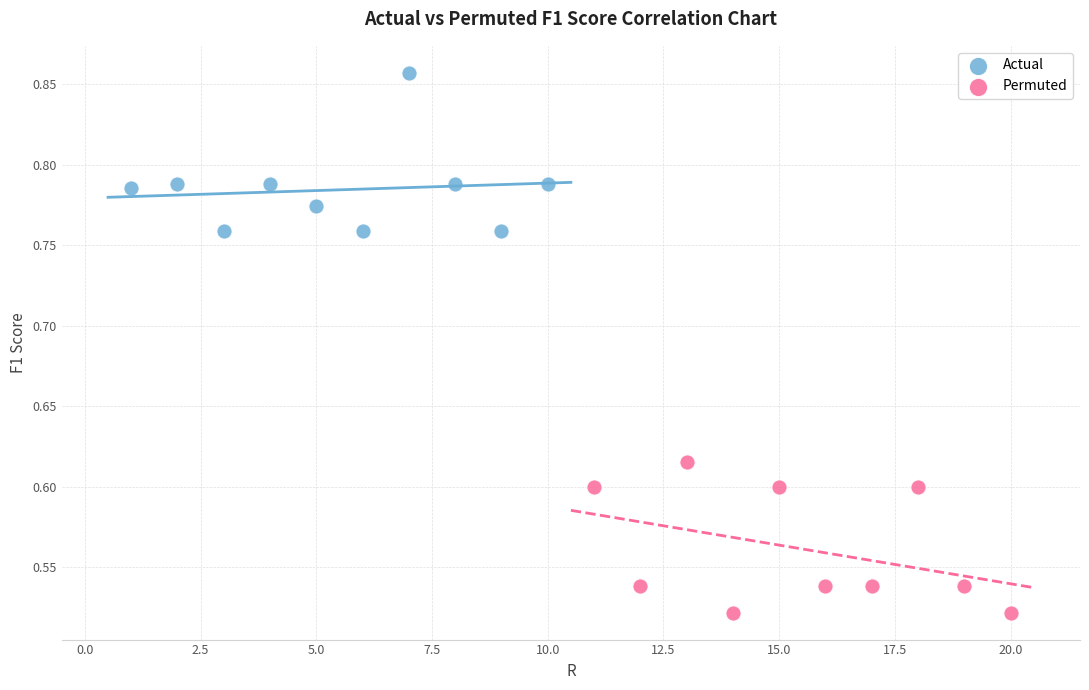

Which series reaches the maximum Y coordinate?

Actual